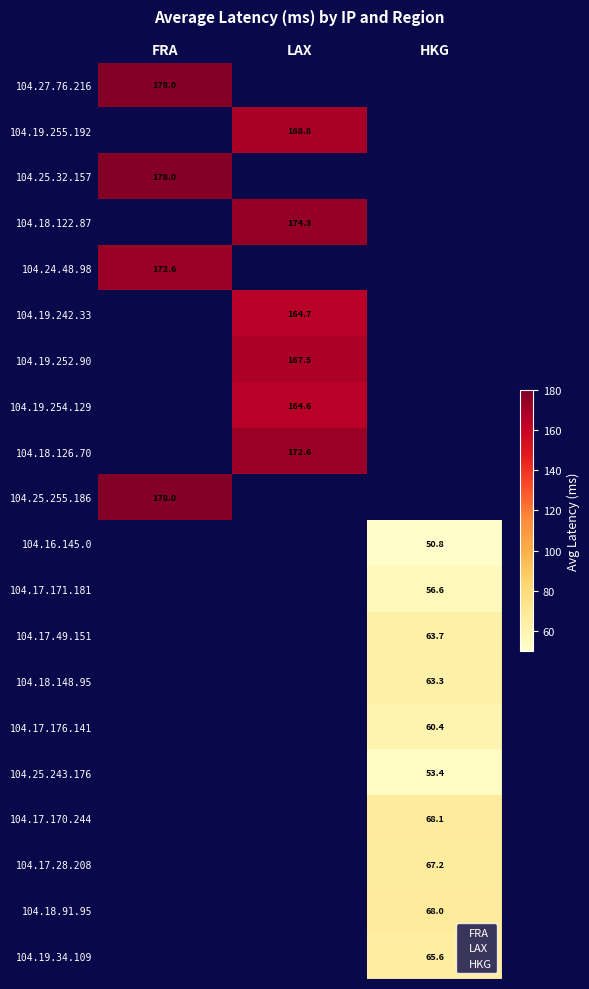

Reading right to left, transcribe all the data shown in this chart.

104.27.76.216: 0.0	0.0	178.0
104.19.255.192: 0.0	168.8	0.0
104.25.32.157: 0.0	0.0	178.0
104.18.122.87: 0.0	174.3	0.0
104.24.48.98: 0.0	0.0	172.6
104.19.242.33: 0.0	164.7	0.0
104.19.252.90: 0.0	167.5	0.0
104.19.254.129: 0.0	164.6	0.0
104.18.126.70: 0.0	172.6	0.0
104.25.255.186: 0.0	0.0	178.0
104.16.145.0: 50.8	0.0	0.0
104.17.171.181: 56.6	0.0	0.0
104.17.49.151: 63.7	0.0	0.0
104.18.148.95: 63.3	0.0	0.0
104.17.176.141: 60.4	0.0	0.0
104.25.243.176: 53.4	0.0	0.0
104.17.170.244: 68.1	0.0	0.0
104.17.28.208: 67.2	0.0	0.0
104.18.91.95: 68.0	0.0	0.0
104.19.34.109: 65.6	0.0	0.0